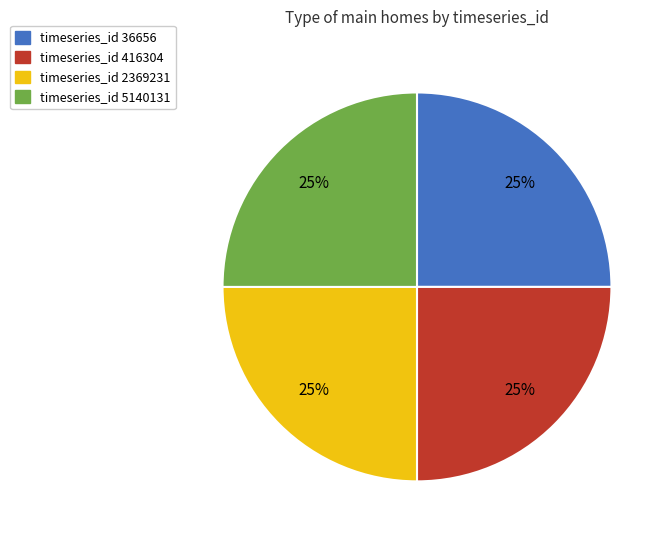

How many segments does this pie chart have?

4